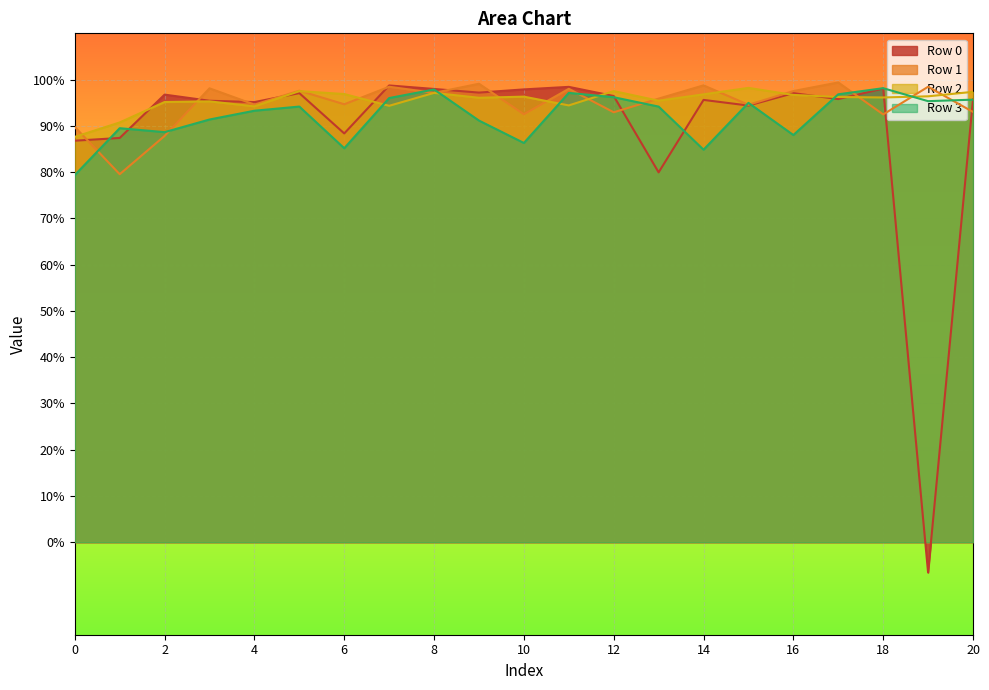

What is the highest value of the Row 1 series?

1.0